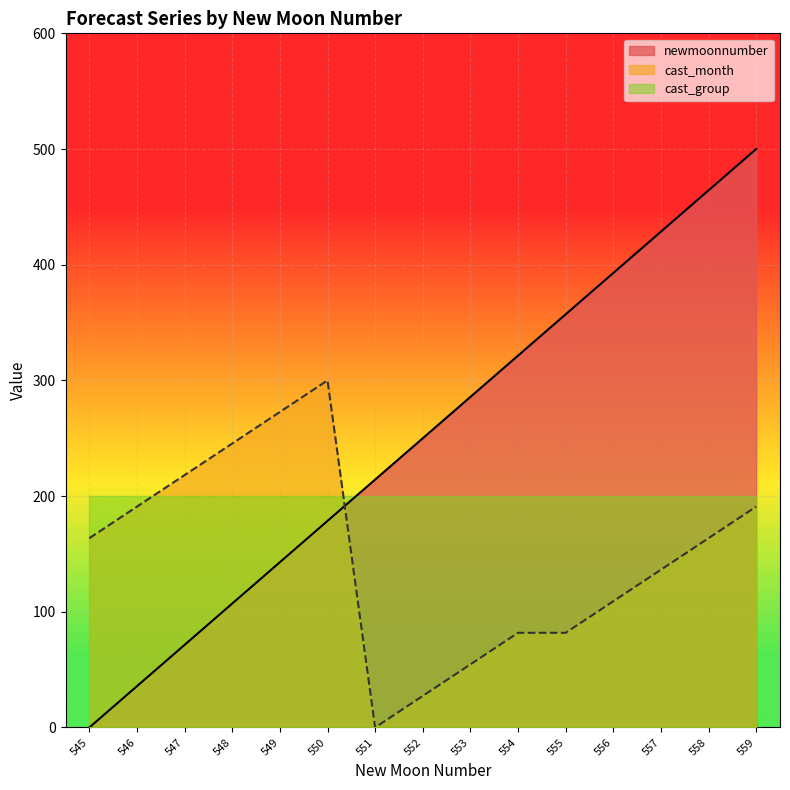

At how many categories does at least one series exceed 429?

2